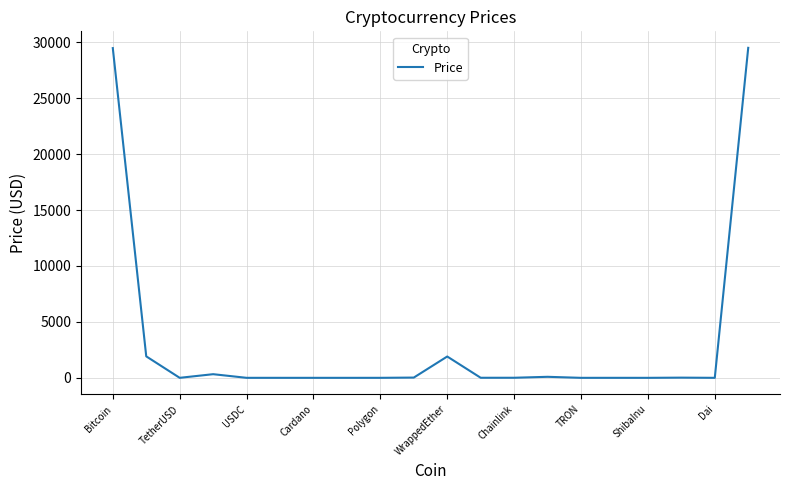

How many values exceed 6?

10